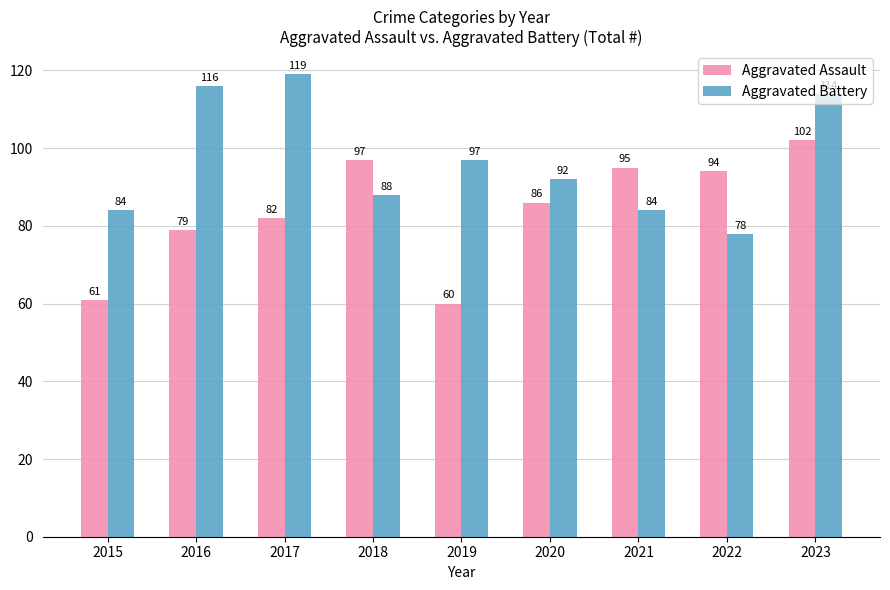

List the series in order of their peak value, lowest first.

Aggravated Assault, Aggravated Battery